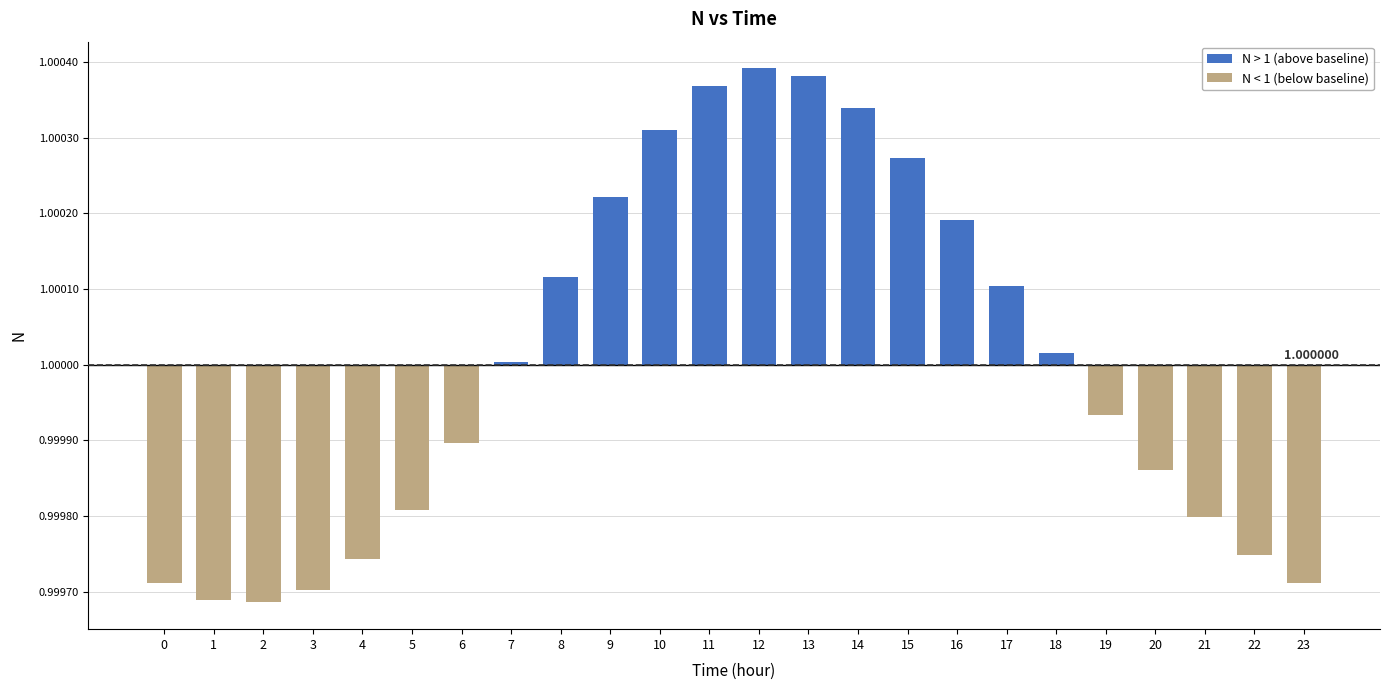

Is it true that N < 1 (below baseline) equals -0.0 at 8?

True